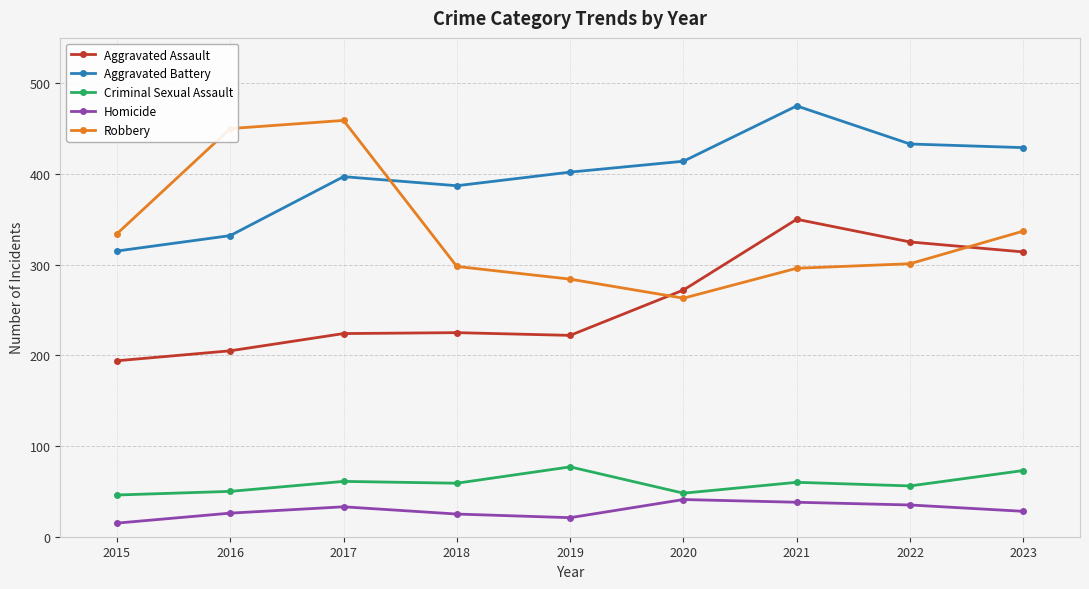

What is the total value across all series at 2015?

904